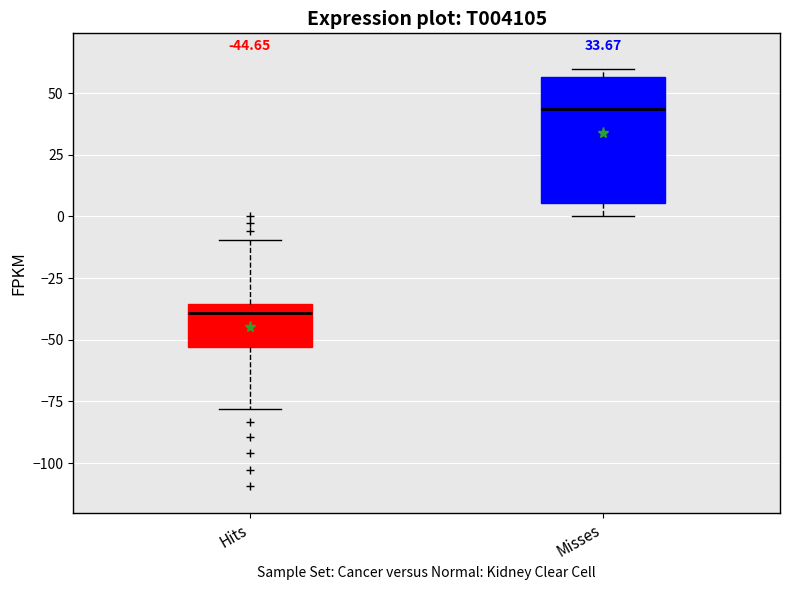

Which box's median line is the lowest?

Hits